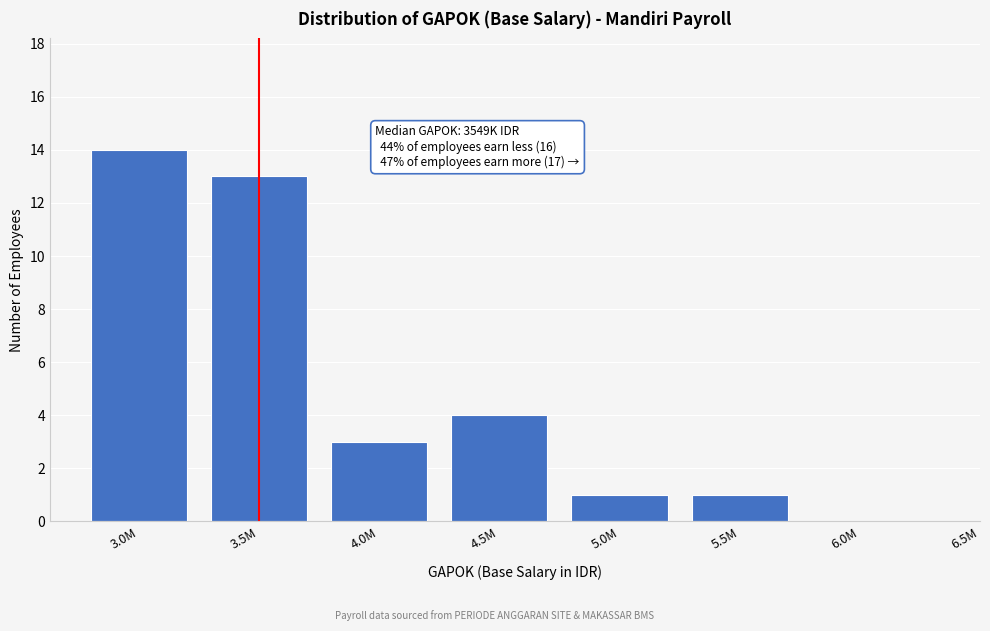

Reading left to right, list all the values displayed in this chart.

3.0M=14	3.5M=13	4.0M=3	4.5M=4	5.0M=1	5.5M=1	6.0M=0